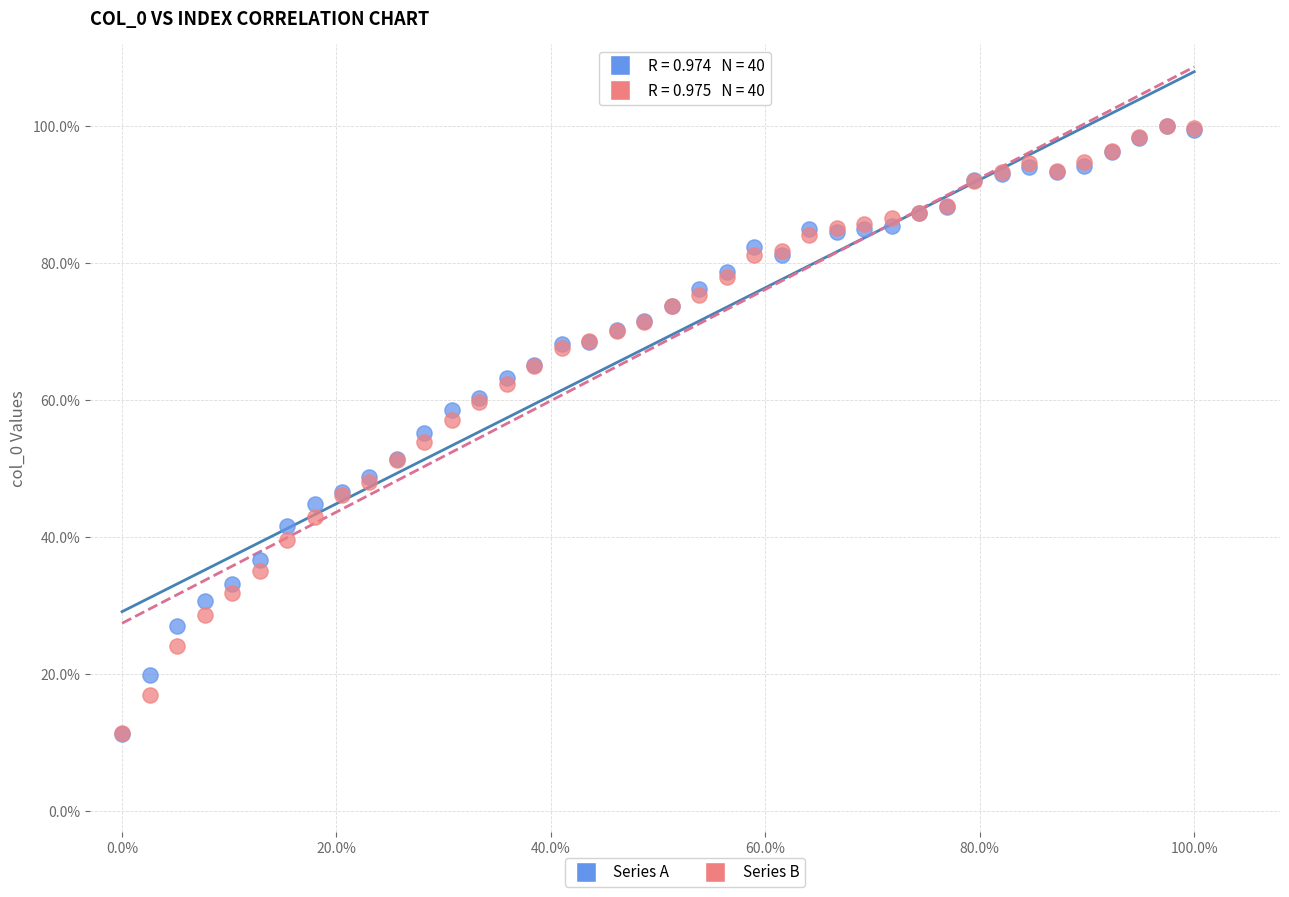

What are all the series names shown in the legend?

Series A, Series B